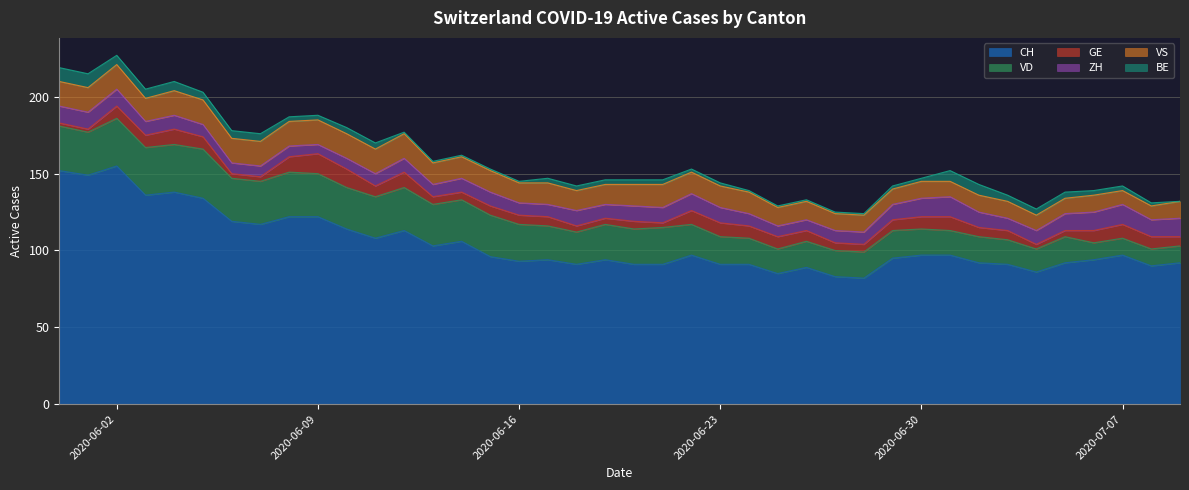

Is it true that CH equals 159 at 2020-06-21?

False